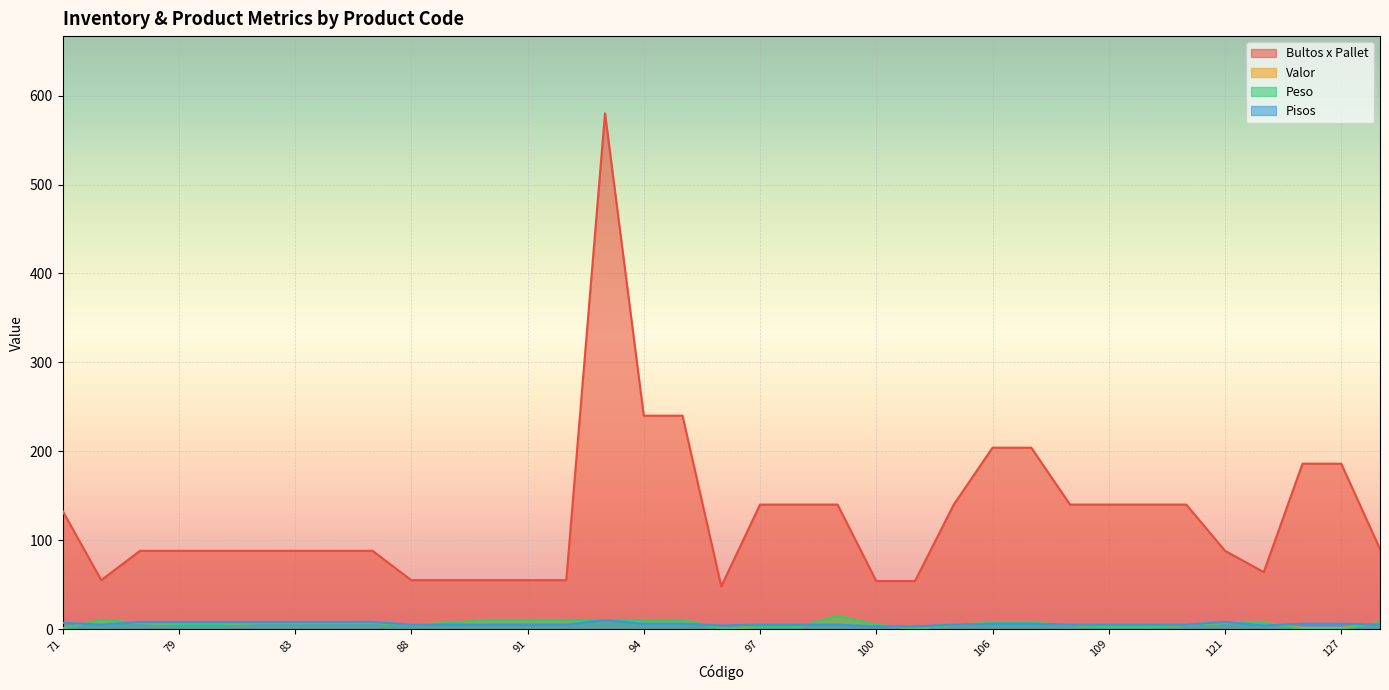

What is the value of the Pisos point at the 23rd from the left?

3.0